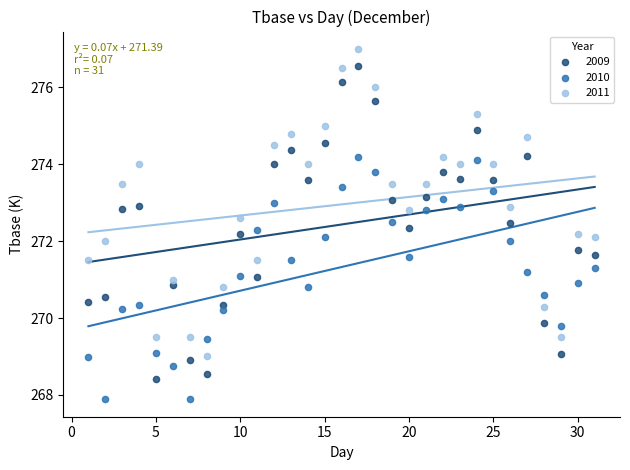

Which series reaches the maximum Y coordinate?

2011